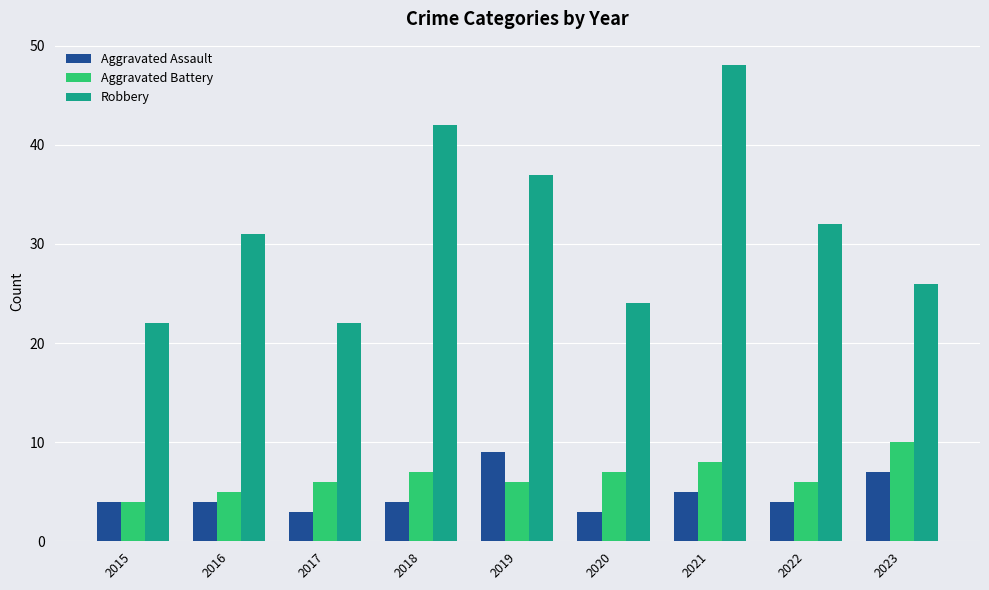

Read the Aggravated Assault value at 2018.

4